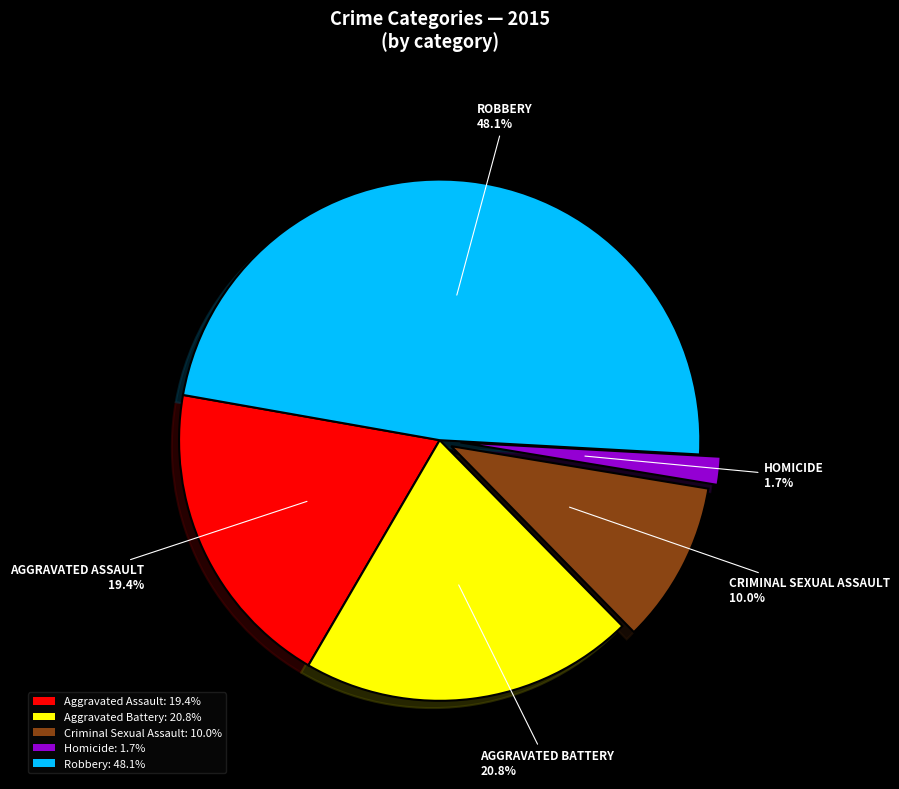

Which category has the biggest portion of the pie?

Robbery